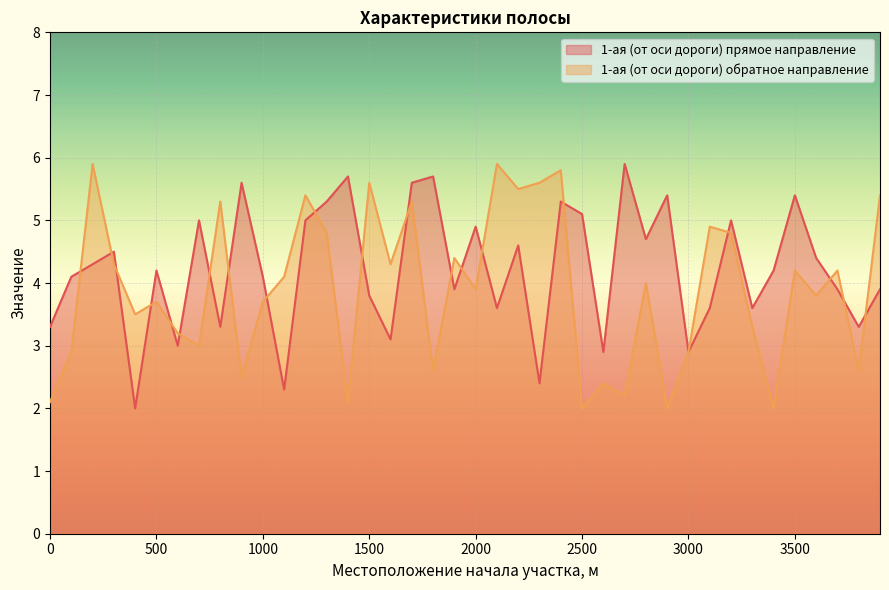

What is the difference between the second highest and second lowest values in the 1-ая (от оси дороги) прямое направление series?

3.4